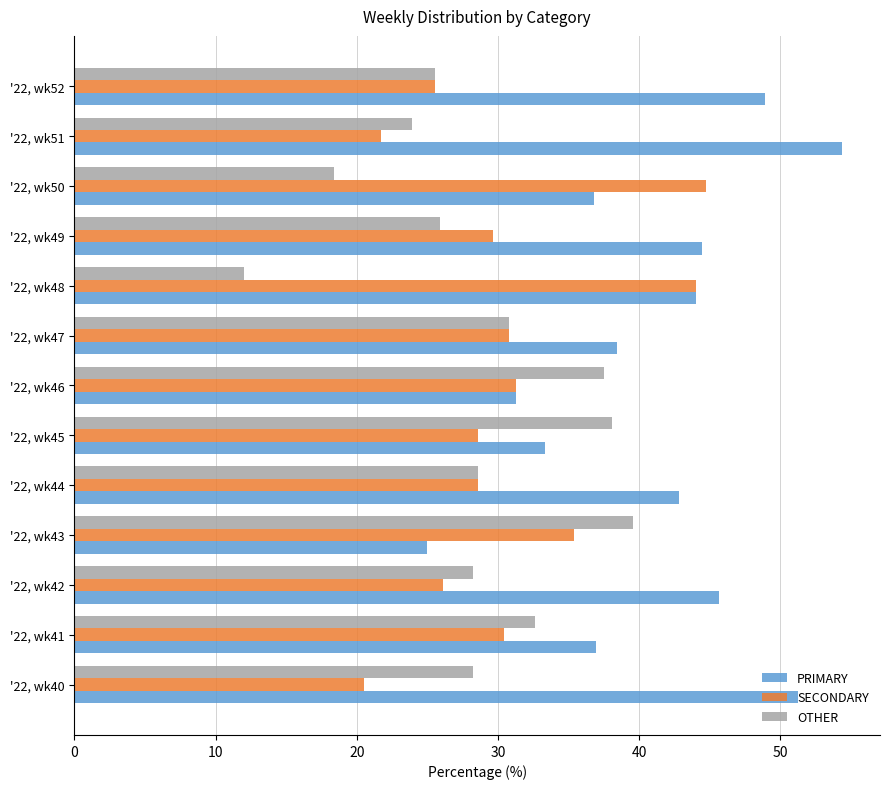

What is the spread (max minus min) of values at '22, wk41?

6.5